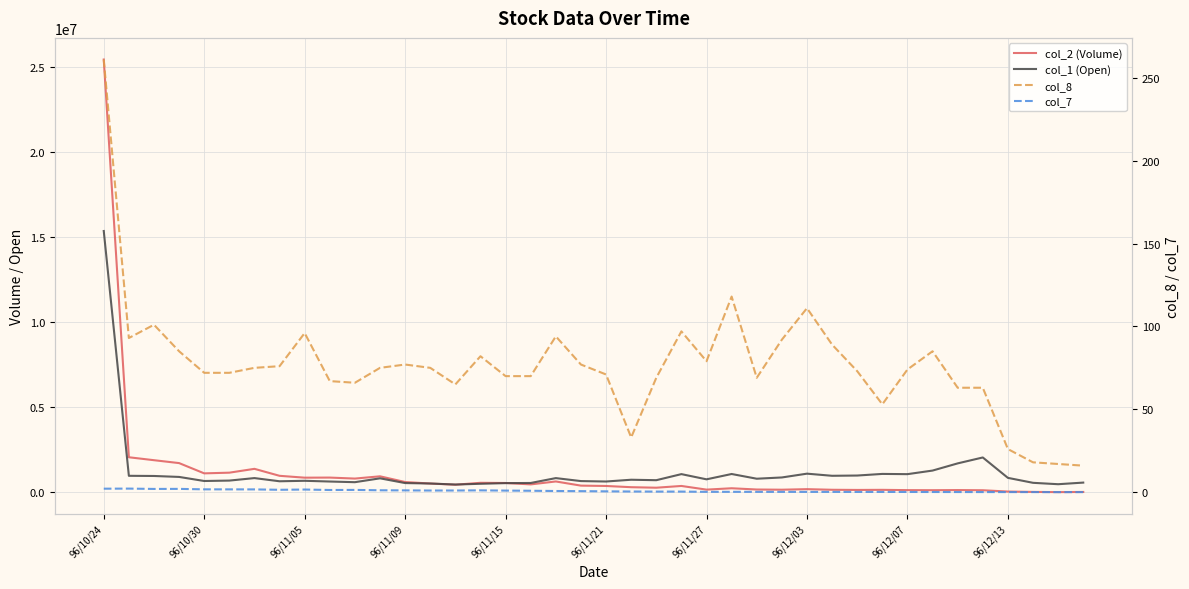

At which category does col_8 reach its first local valley?

96/10/30